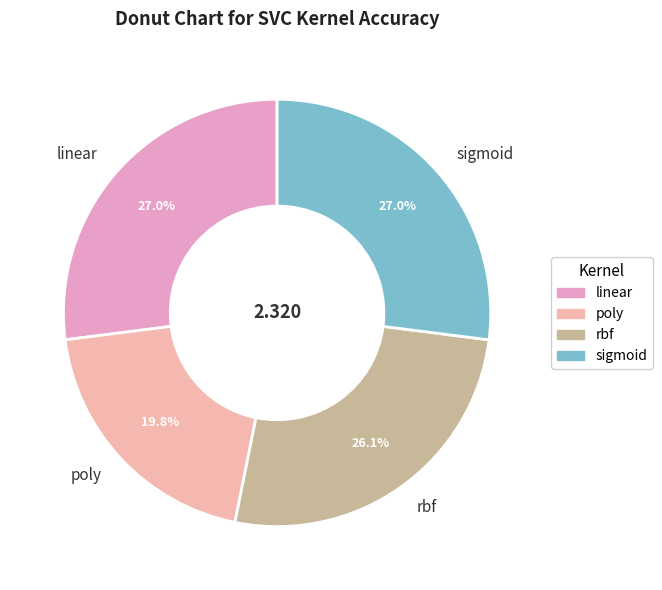

Is linear the majority of the pie?

No